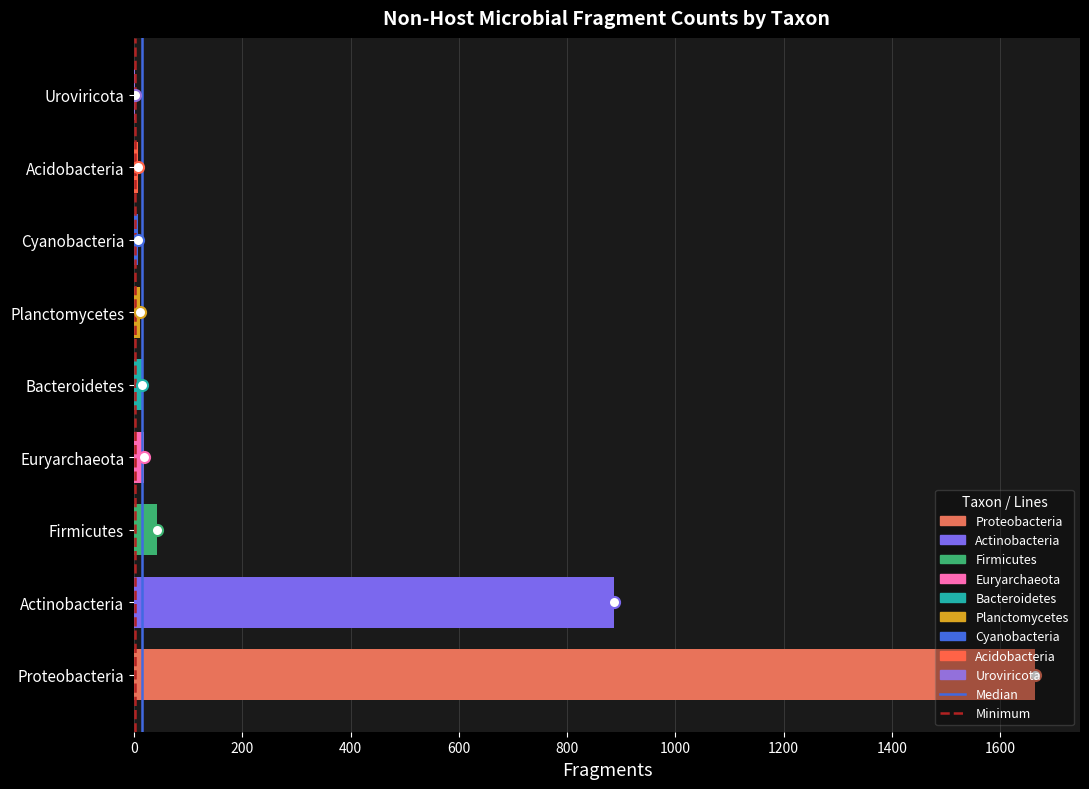

What is the sum of the values at Euryarchaeota and Actinobacteria?

905